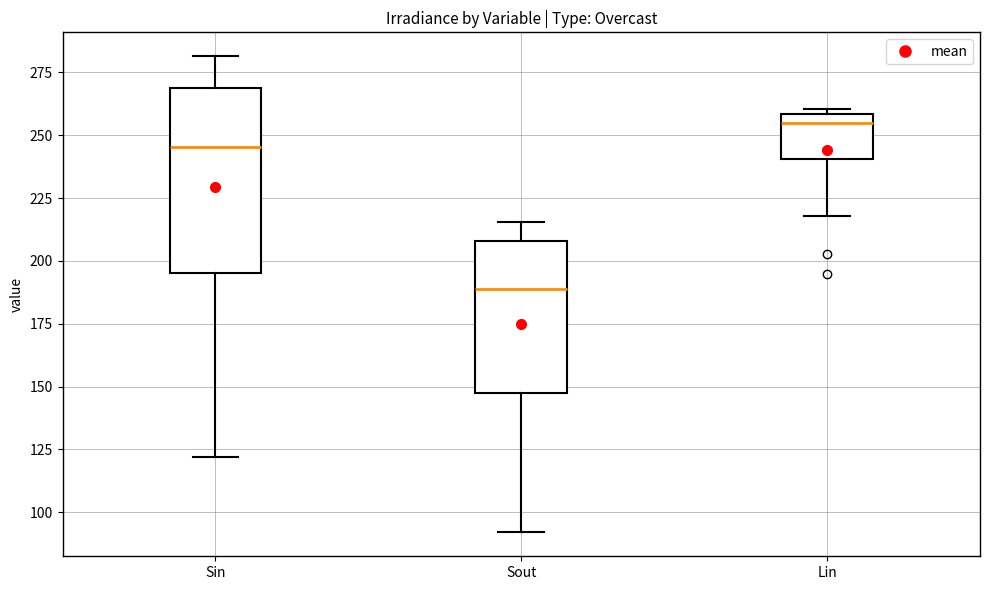

Which box is the tallest, from its lower edge to its upper edge?

Sin